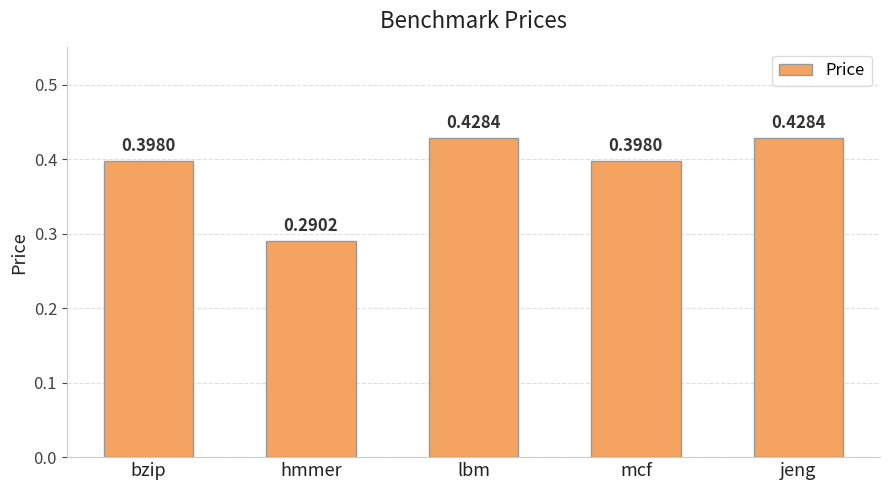

The value at jeng is 0.7. True or false?

False